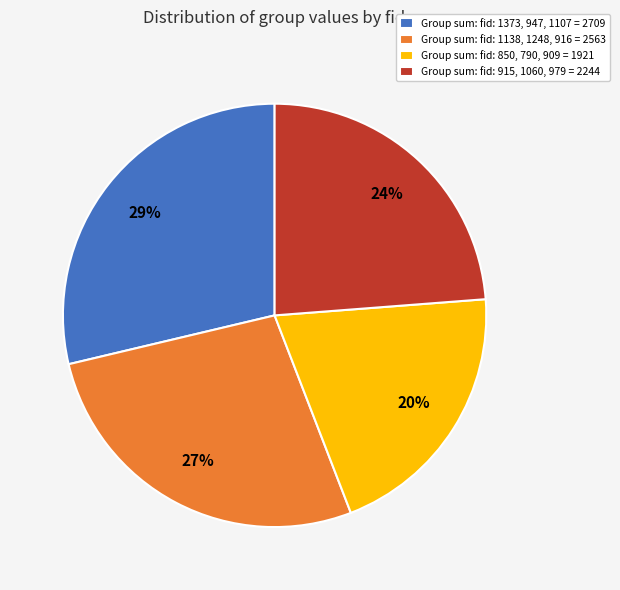

Is there a majority slice in this chart?

No